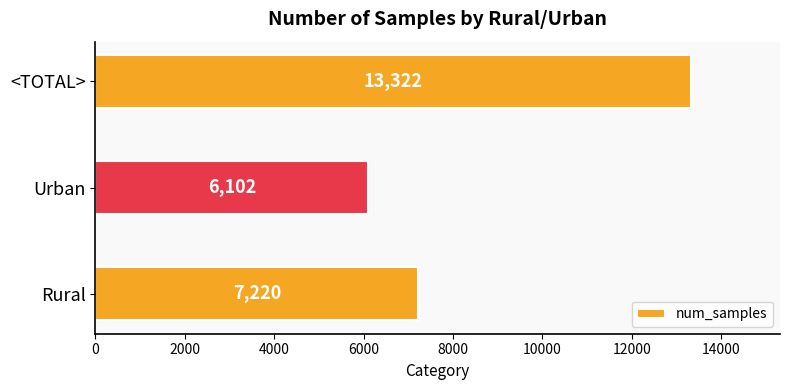

Reading top to bottom, list all the values displayed in this chart.

13322	6102	7220